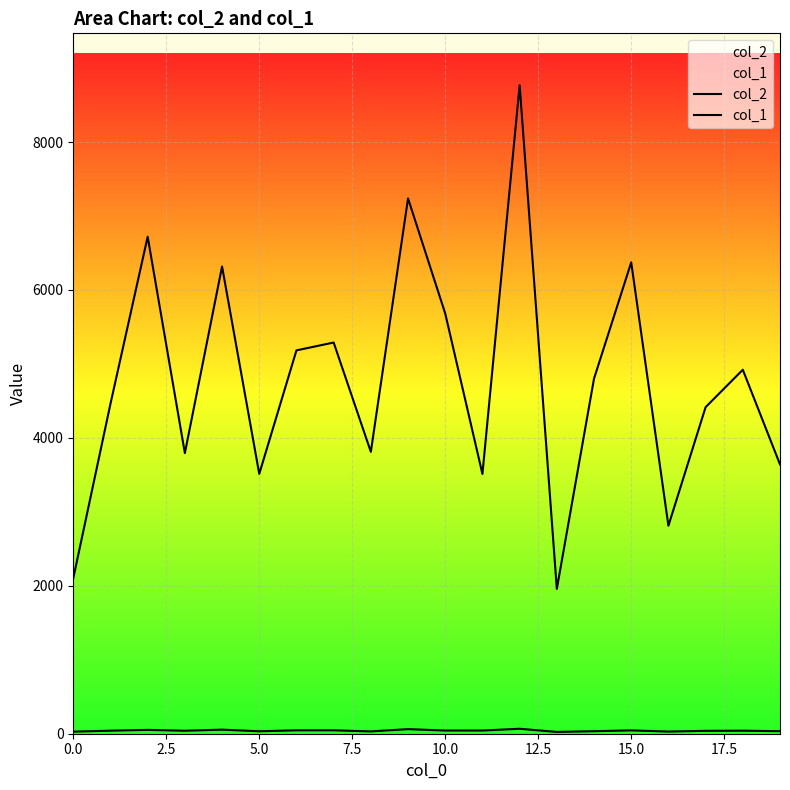

How many interior local peaks does the col_2 series have?

7